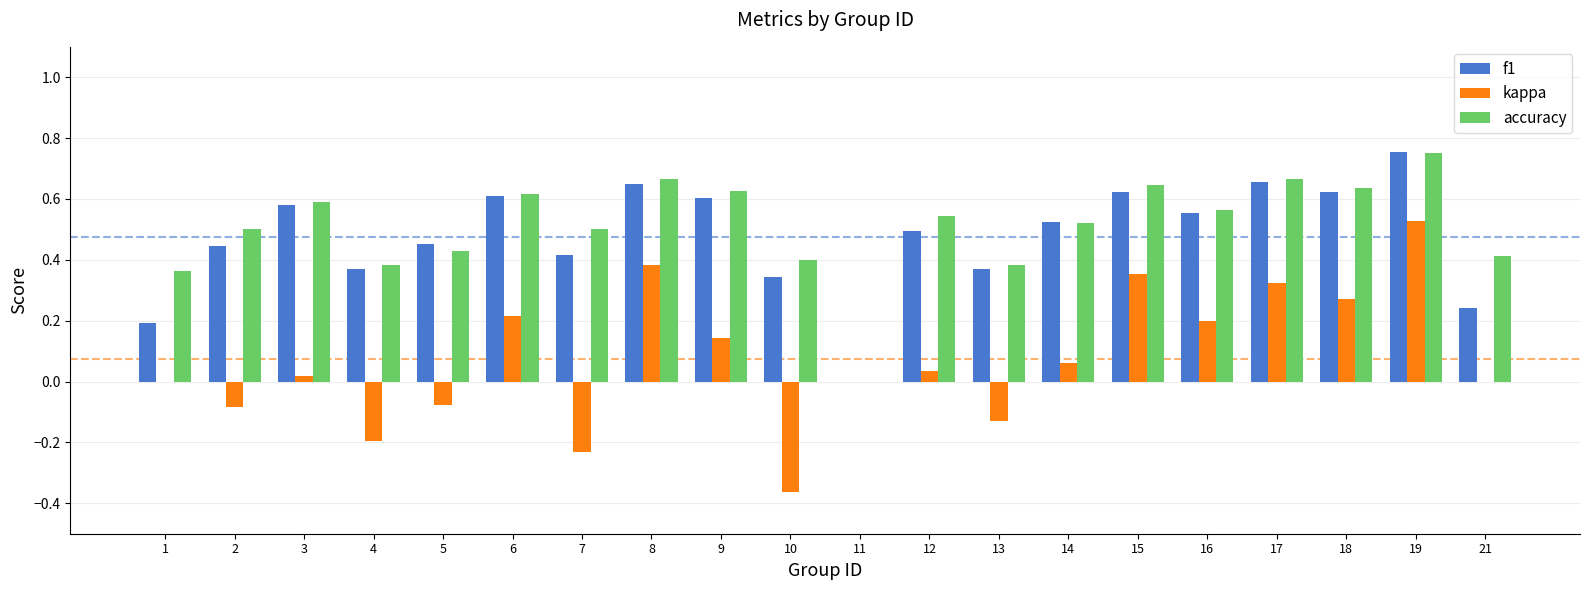

What are all the series names shown in the legend?

f1, kappa, accuracy